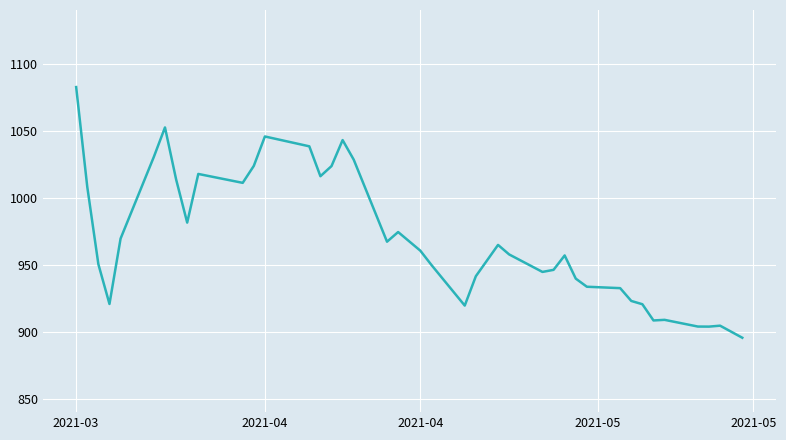

What is the difference between the maximum and minimum values?

187.0